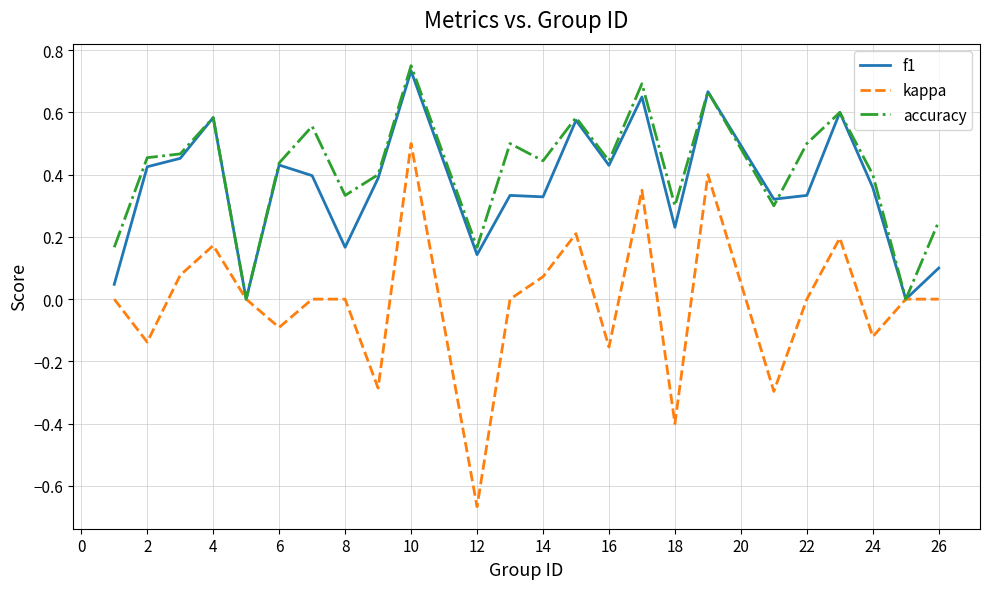

Which series has the widest spread of values?

kappa